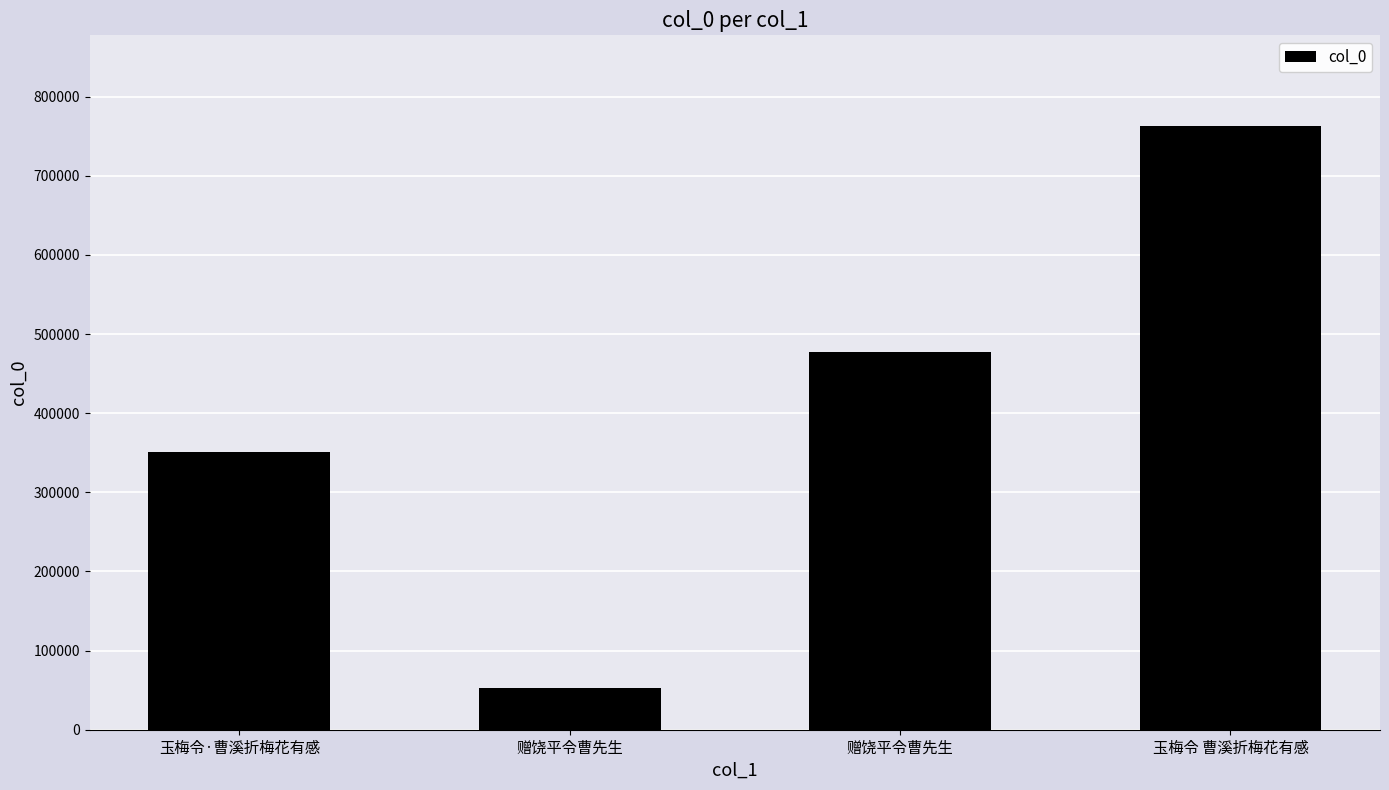

True or false: the data shows 1205492 at 玉梅令 曹溪折梅花有感.

False